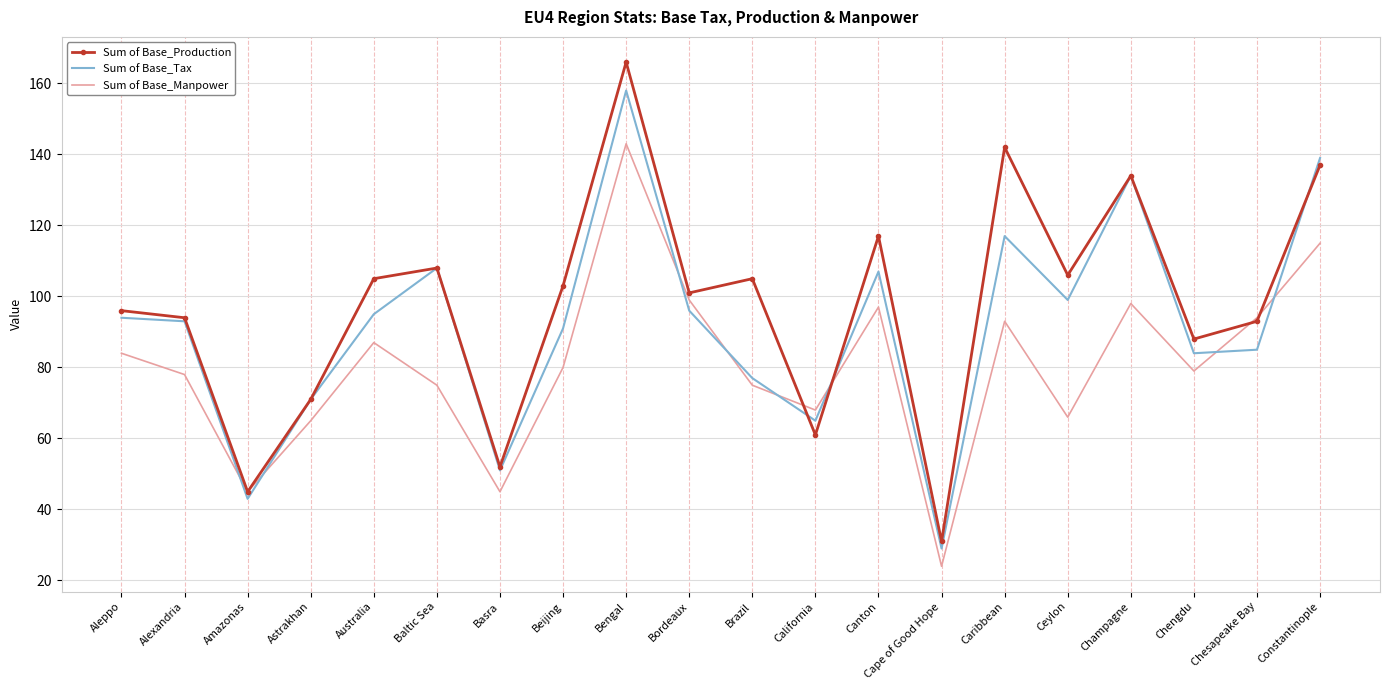

Reading left to right, list all the values displayed in this chart.

Sum of Base_Production: 96	94	45	71	105	108	52	103	166	101	105	61	117	31	142	106	134	88	93	137
Sum of Base_Tax: 94	93	43	71	95	108	51	91	158	96	77	65	107	29	117	99	134	84	85	139
Sum of Base_Manpower: 84	78	45	65	87	75	45	80	143	99	75	68	97	24	93	66	98	79	94	115